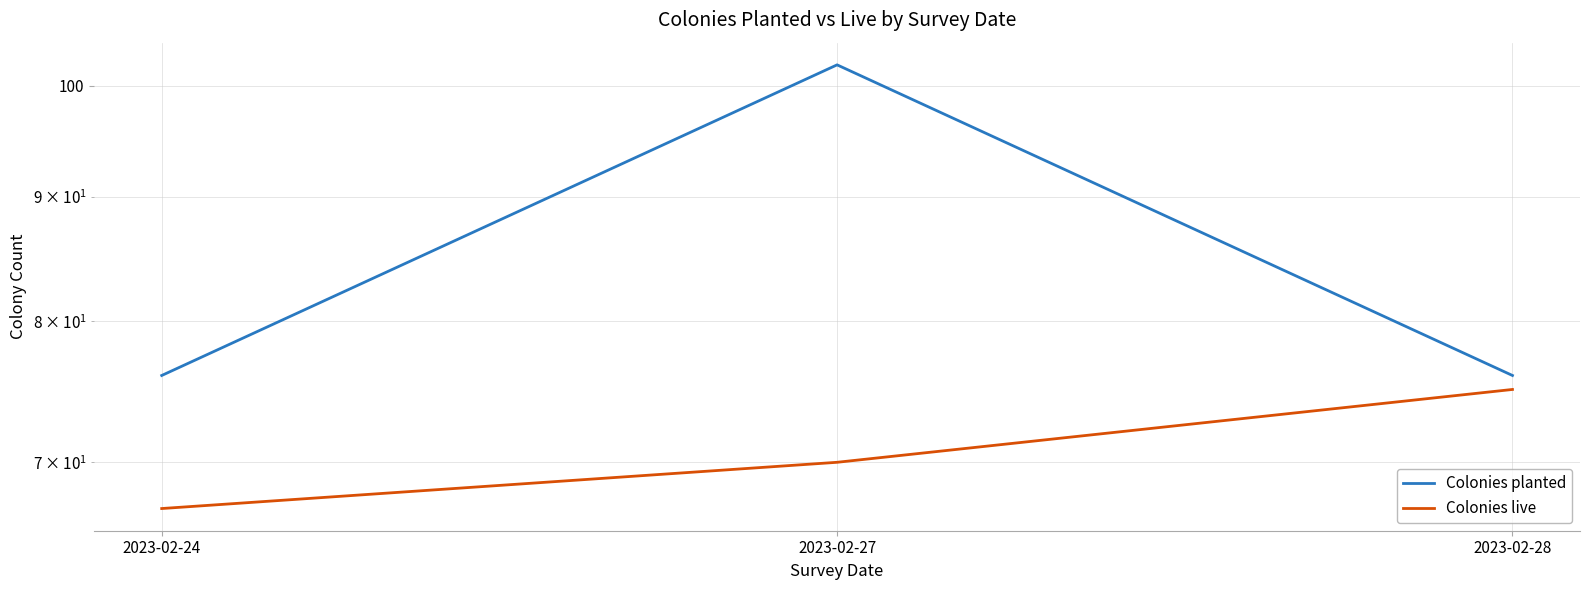

Rank the categories by Colonies live value from lowest to highest.

2023-02-24, 2023-02-27, 2023-02-28